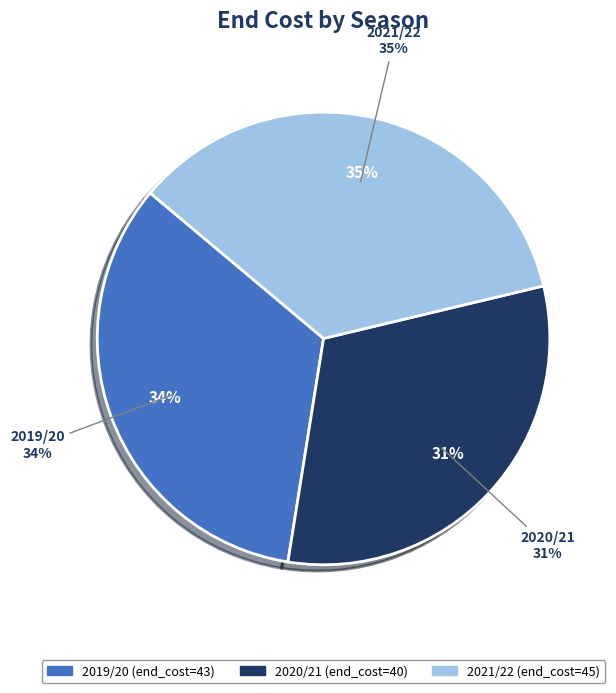

To the nearest percent, what is the combined percentage of 2020/21 and 2021/22?

66%